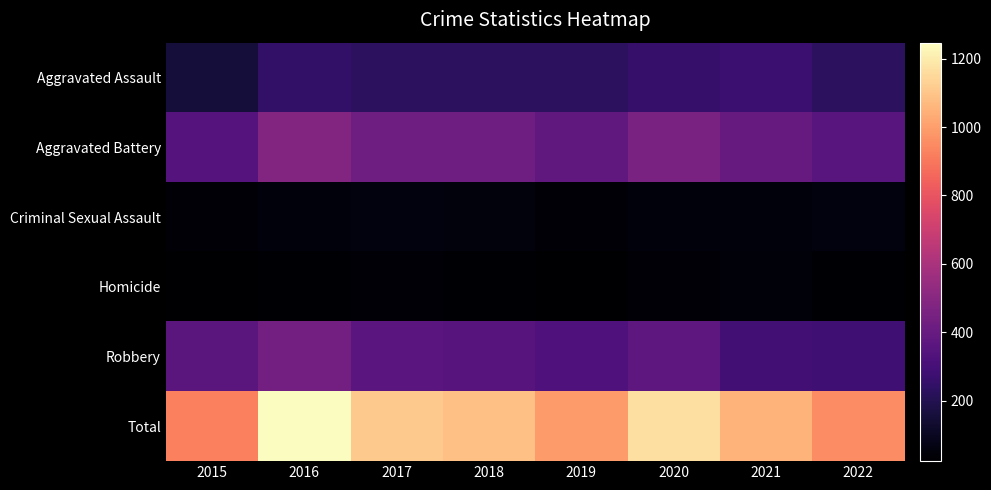

Which series has the largest range (max minus min)?

Total